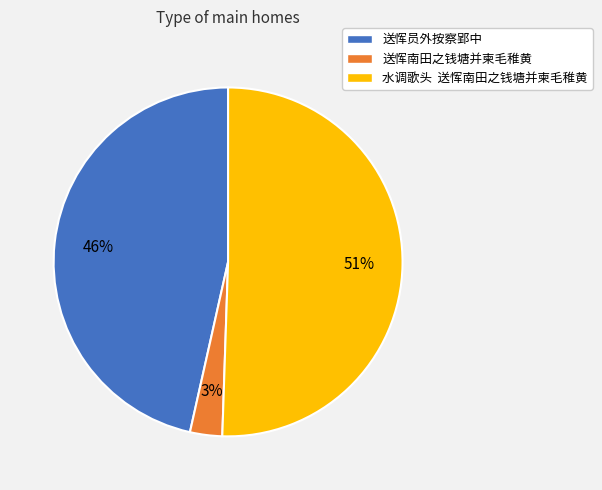

The 送恽南田之钱塘并柬毛稚黄 slice represents 3% of the pie. True or false?

True